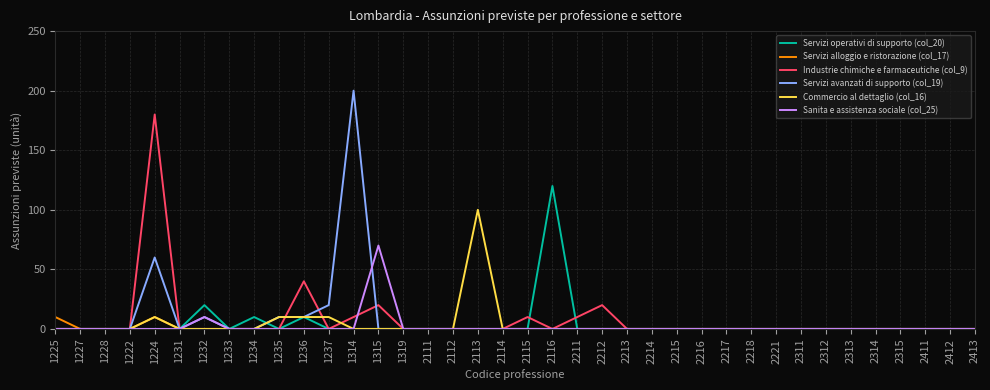

Is the value of Commercio al dettaglio (col_16) at 2214 greater than the value of Industrie chimiche e farmaceutiche (col_9) at 1224?

No